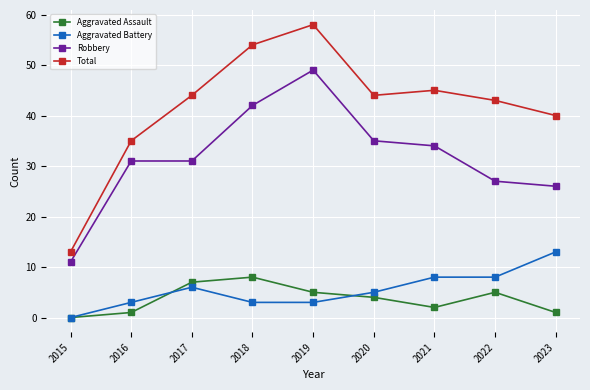

Reading left to right, list all the values displayed in this chart.

Aggravated Assault: 2015=0	2016=1	2017=7	2018=8	2019=5	2020=4	2021=2	2022=5	2023=1
Aggravated Battery: 2015=0	2016=3	2017=6	2018=3	2019=3	2020=5	2021=8	2022=8	2023=13
Robbery: 2015=11	2016=31	2017=31	2018=42	2019=49	2020=35	2021=34	2022=27	2023=26
Total: 2015=13	2016=35	2017=44	2018=54	2019=58	2020=44	2021=45	2022=43	2023=40